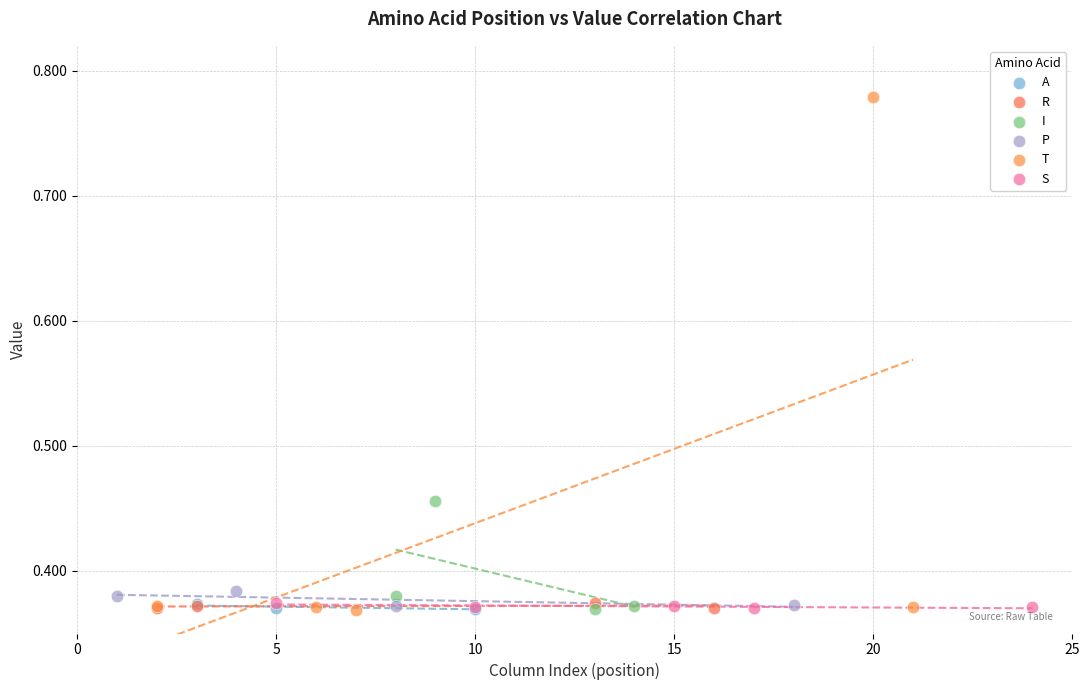

What are all the series names shown in the legend?

A, R, I, P, T, S